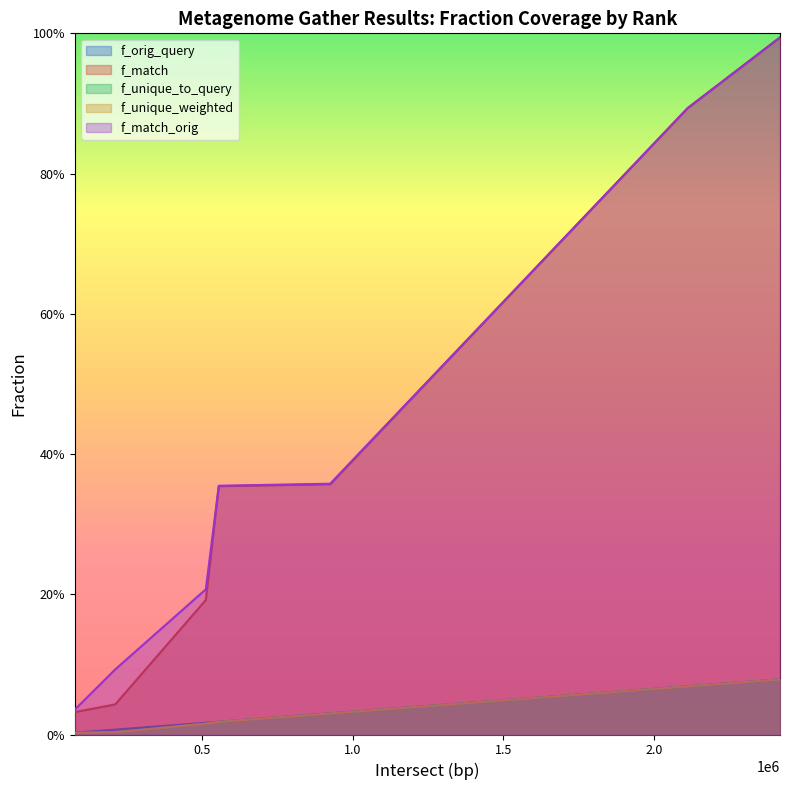

At how many categories does at least one series exceed 0?

7